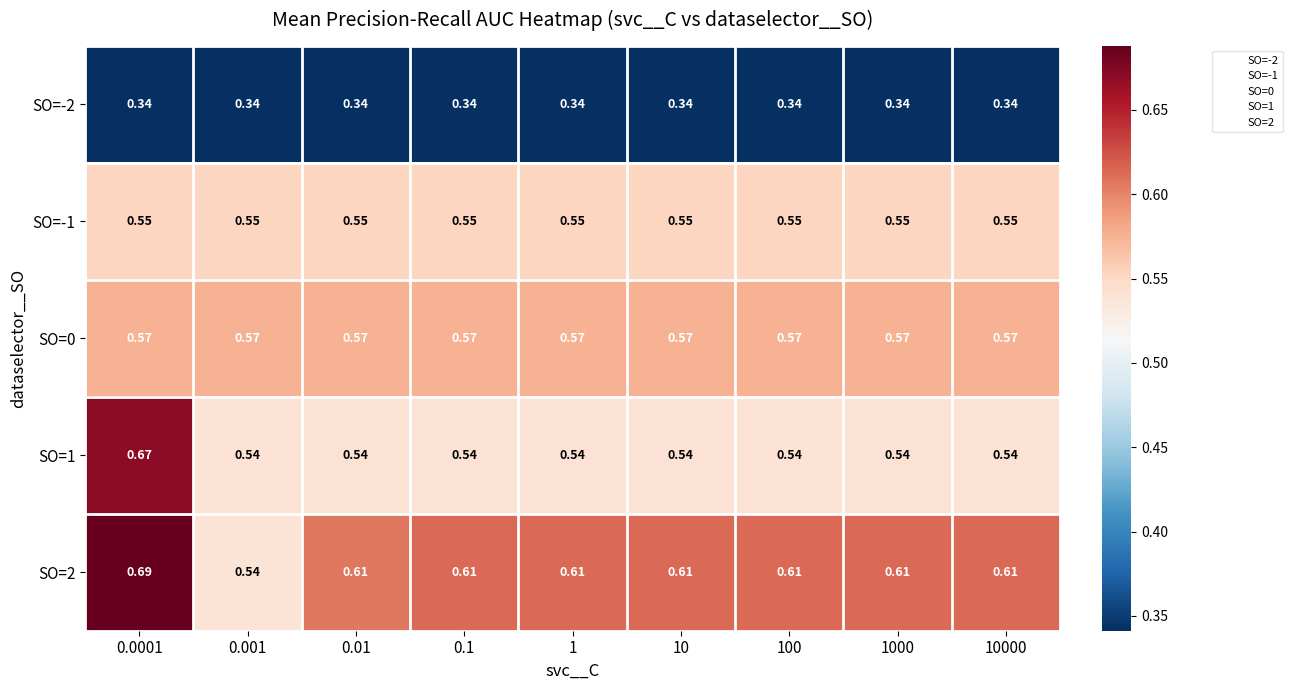

Reading left to right, transcribe all the data shown in this chart.

SO=-2: 0.0001=0.3	0.001=0.3	0.01=0.3	0.1=0.3	1=0.3	10=0.3	100=0.3	1000=0.3	10000=0.3
SO=-1: 0.0001=0.6	0.001=0.6	0.01=0.6	0.1=0.6	1=0.6	10=0.6	100=0.6	1000=0.6	10000=0.6
SO=0: 0.0001=0.6	0.001=0.6	0.01=0.6	0.1=0.6	1=0.6	10=0.6	100=0.6	1000=0.6	10000=0.6
SO=1: 0.0001=0.7	0.001=0.5	0.01=0.5	0.1=0.5	1=0.5	10=0.5	100=0.5	1000=0.5	10000=0.5
SO=2: 0.0001=0.7	0.001=0.5	0.01=0.6	0.1=0.6	1=0.6	10=0.6	100=0.6	1000=0.6	10000=0.6